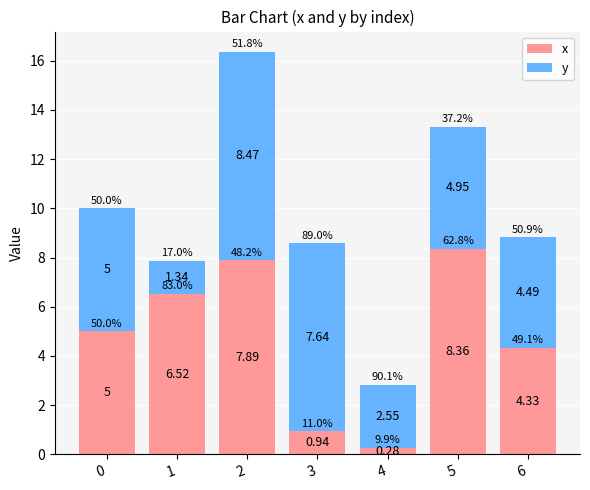

What is the total value across all series at 6?

8.8